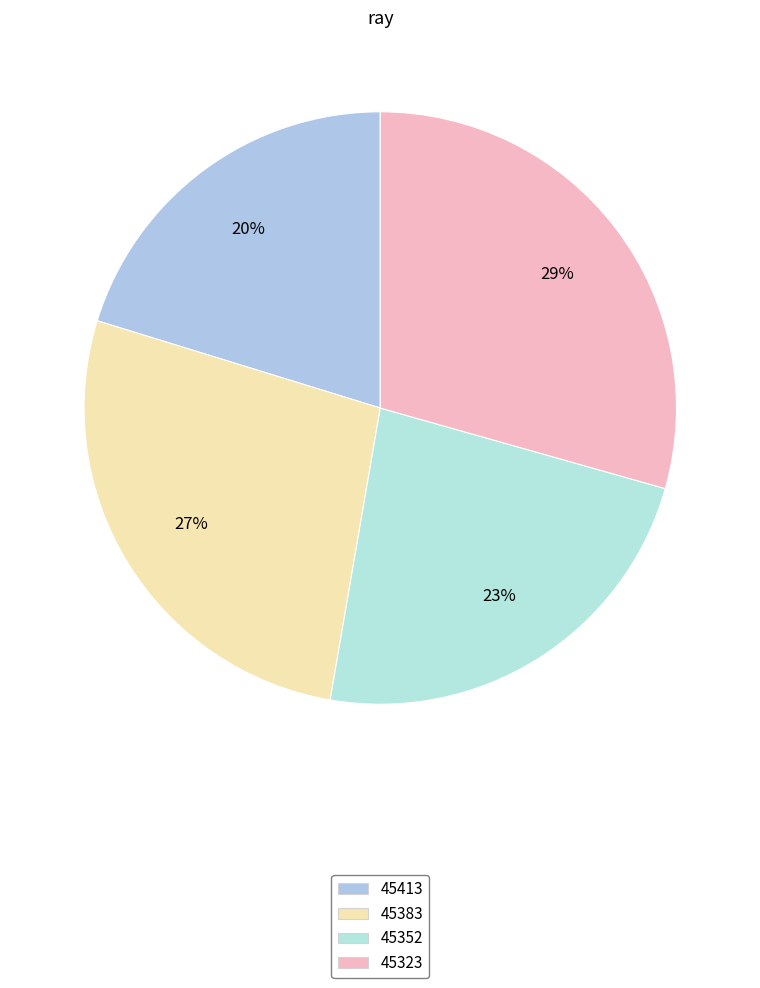

What is the smallest slice in the pie chart?

45413